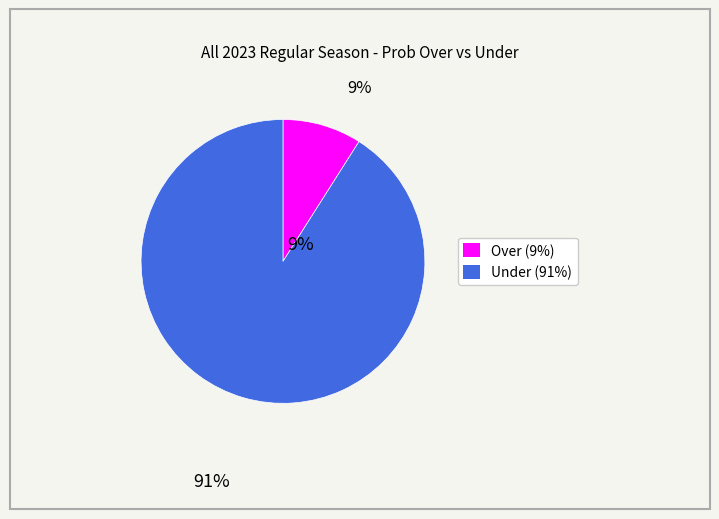

Which category has the smallest portion of the pie?

Over (9%)